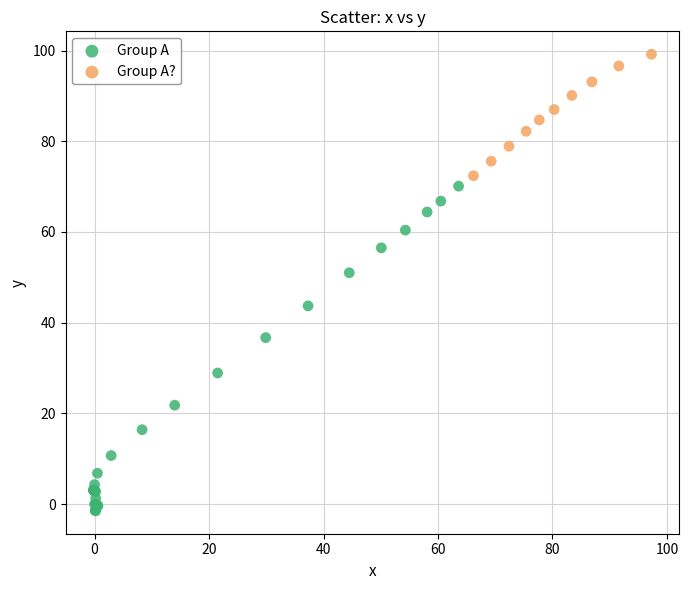

Which series has the widest spread of Y values?

Group A